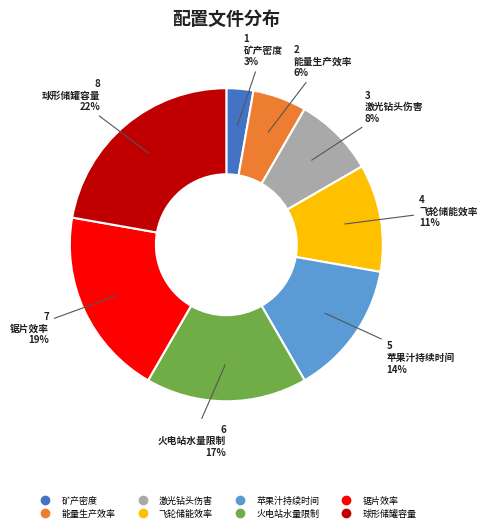

How many segments does this pie chart have?

8